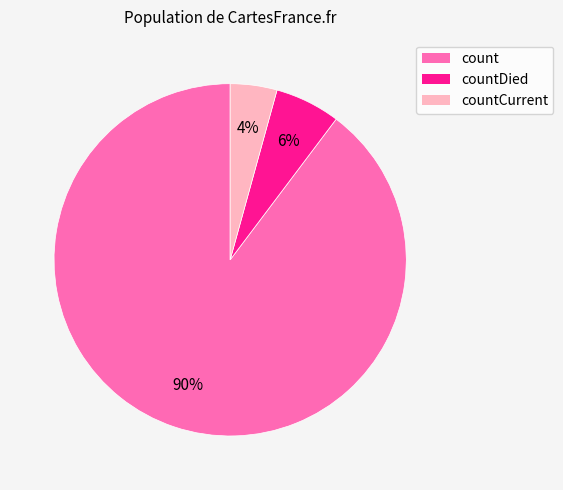

Is there a majority slice in this chart?

Yes